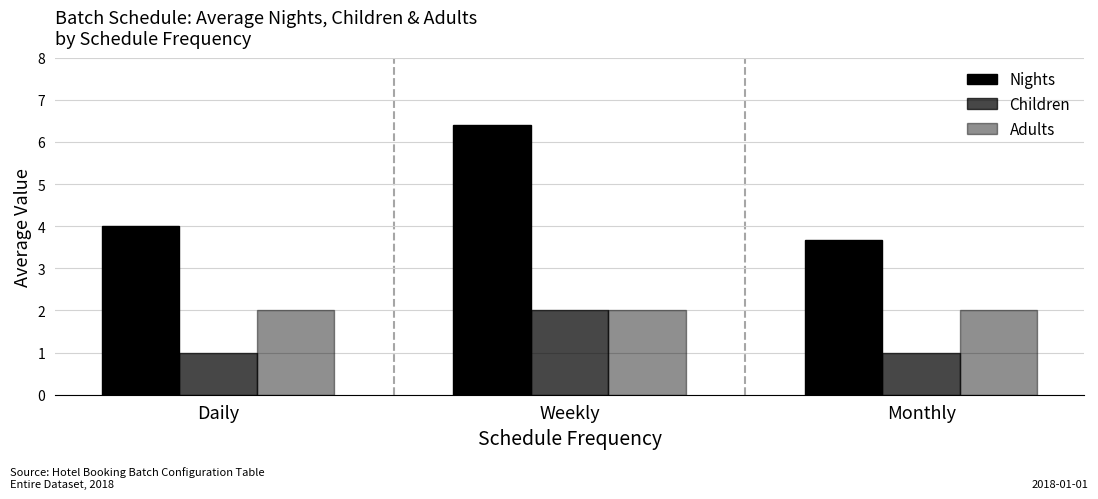

Does the chart contain stacked bars?

No